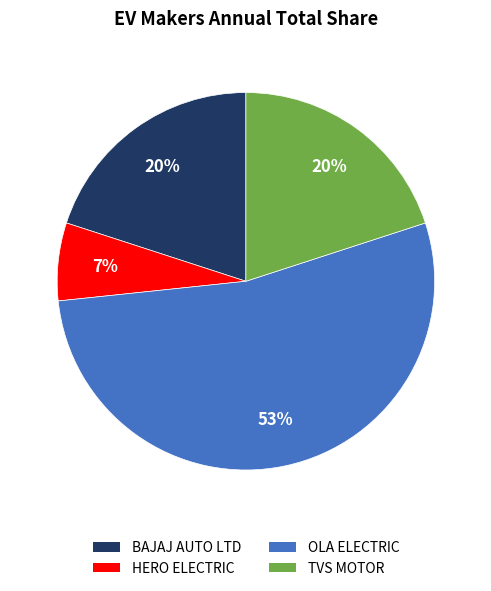

Which category has the smallest portion of the pie?

HERO ELECTRIC